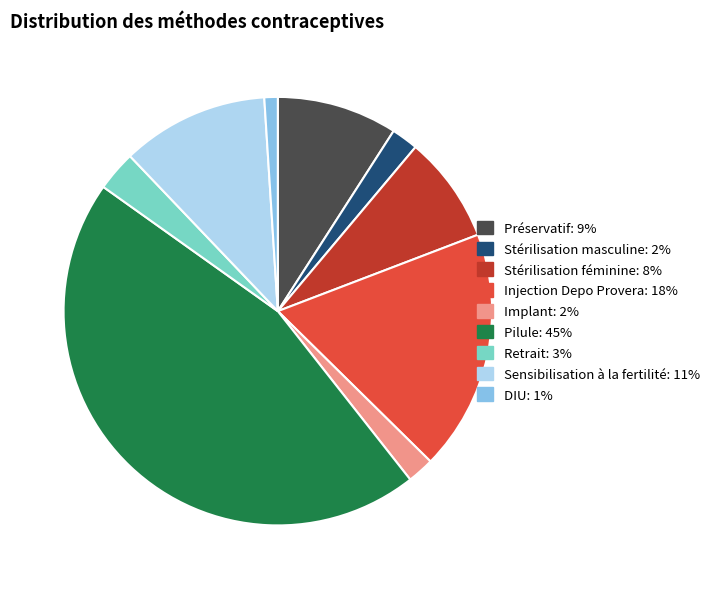

Between Sensibilisation à la fertilité and Implant, which is larger?

Sensibilisation à la fertilité